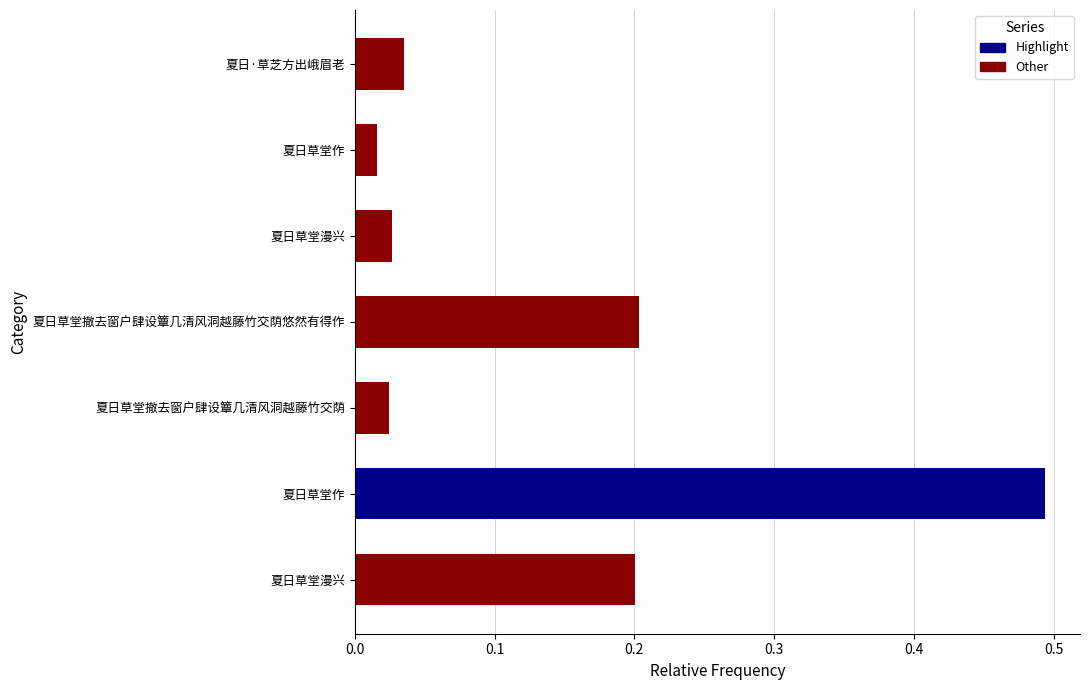

Are the bars horizontal?

Yes